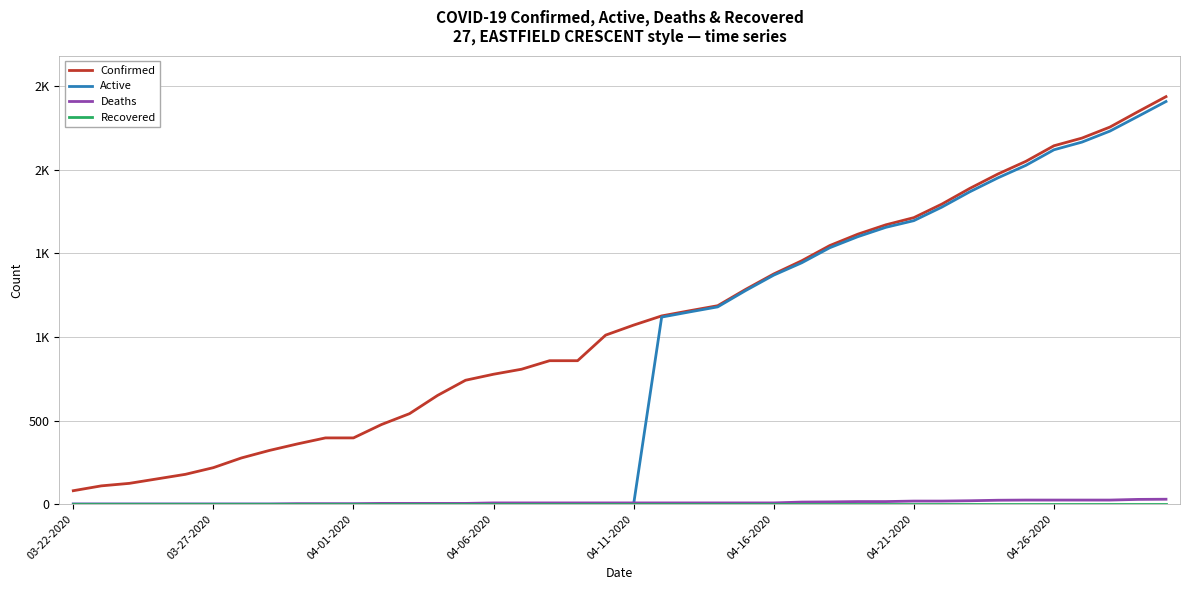

Is this an area chart (filled region under the line)?

No